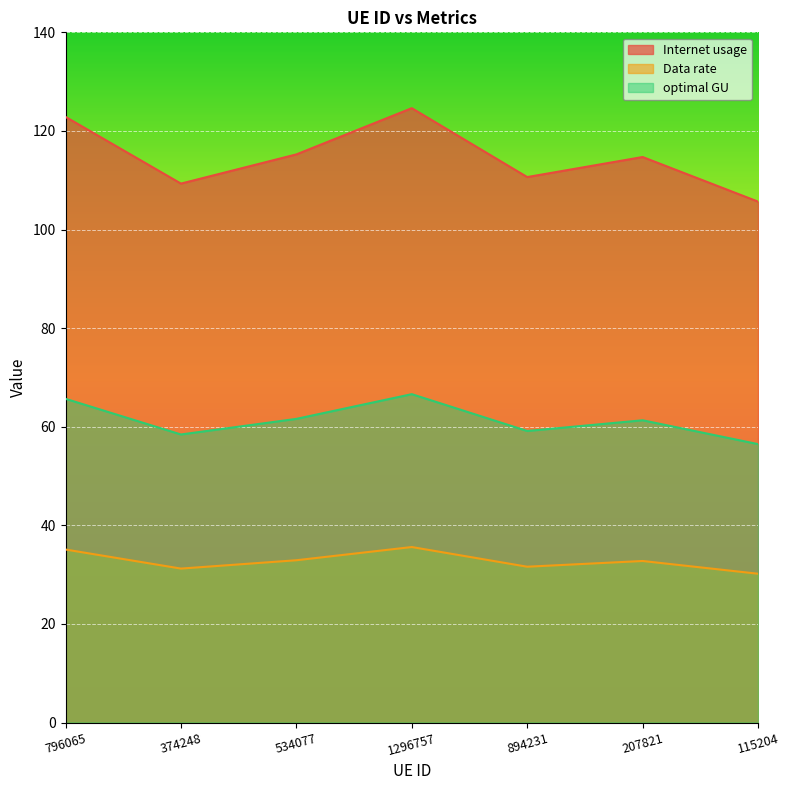

What is the difference between the maximum and minimum values in the Internet usage series?

19.0